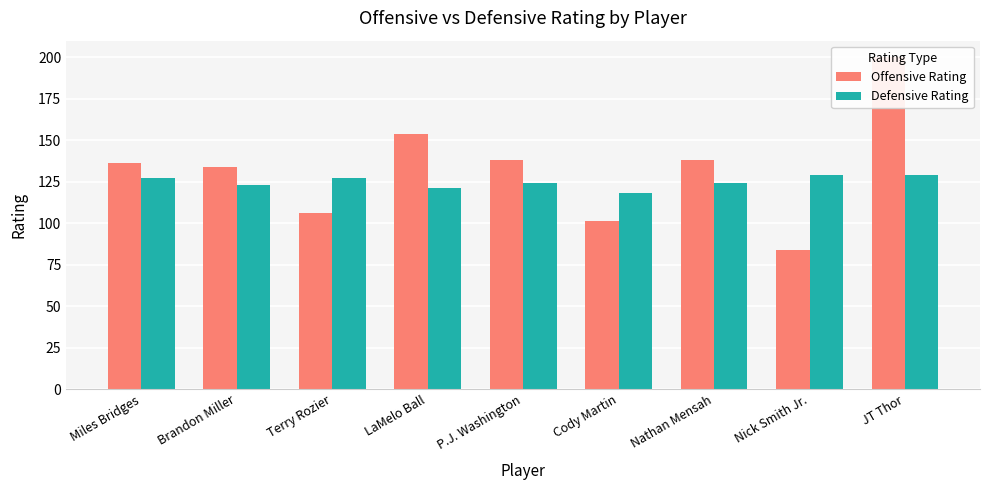

What is the label of the 8th bar from the right?

Brandon Miller